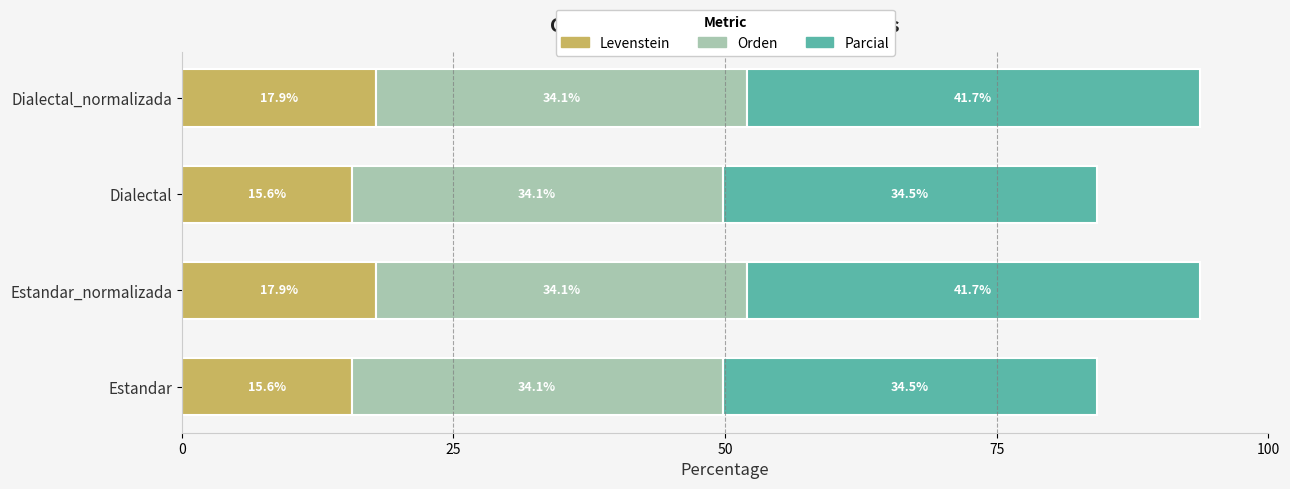

What is the highest value of the Levenstein series?

17.9